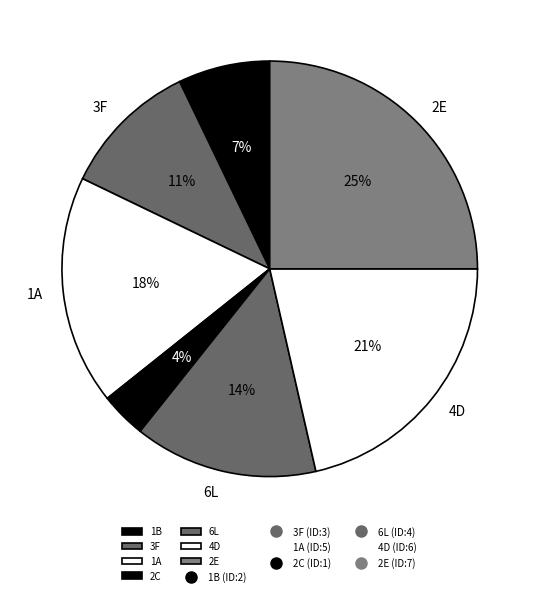

Combined, do 3F and 1A account for over 50%?

No